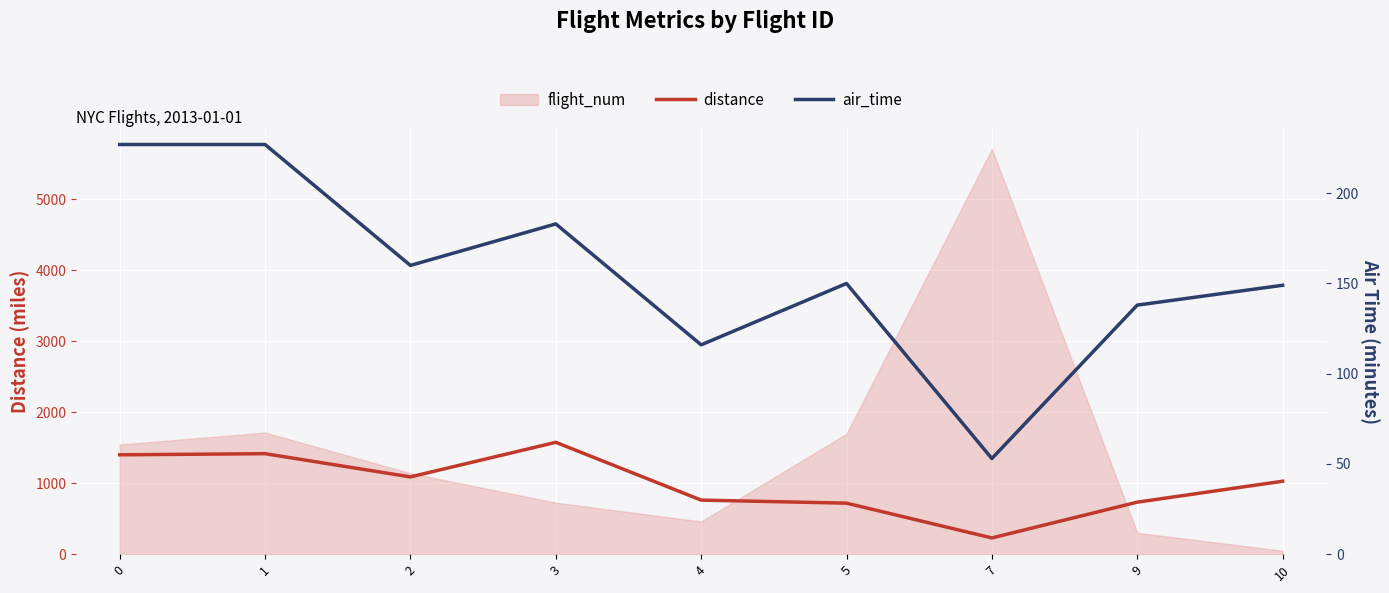

What is the minimum value for distance?

229